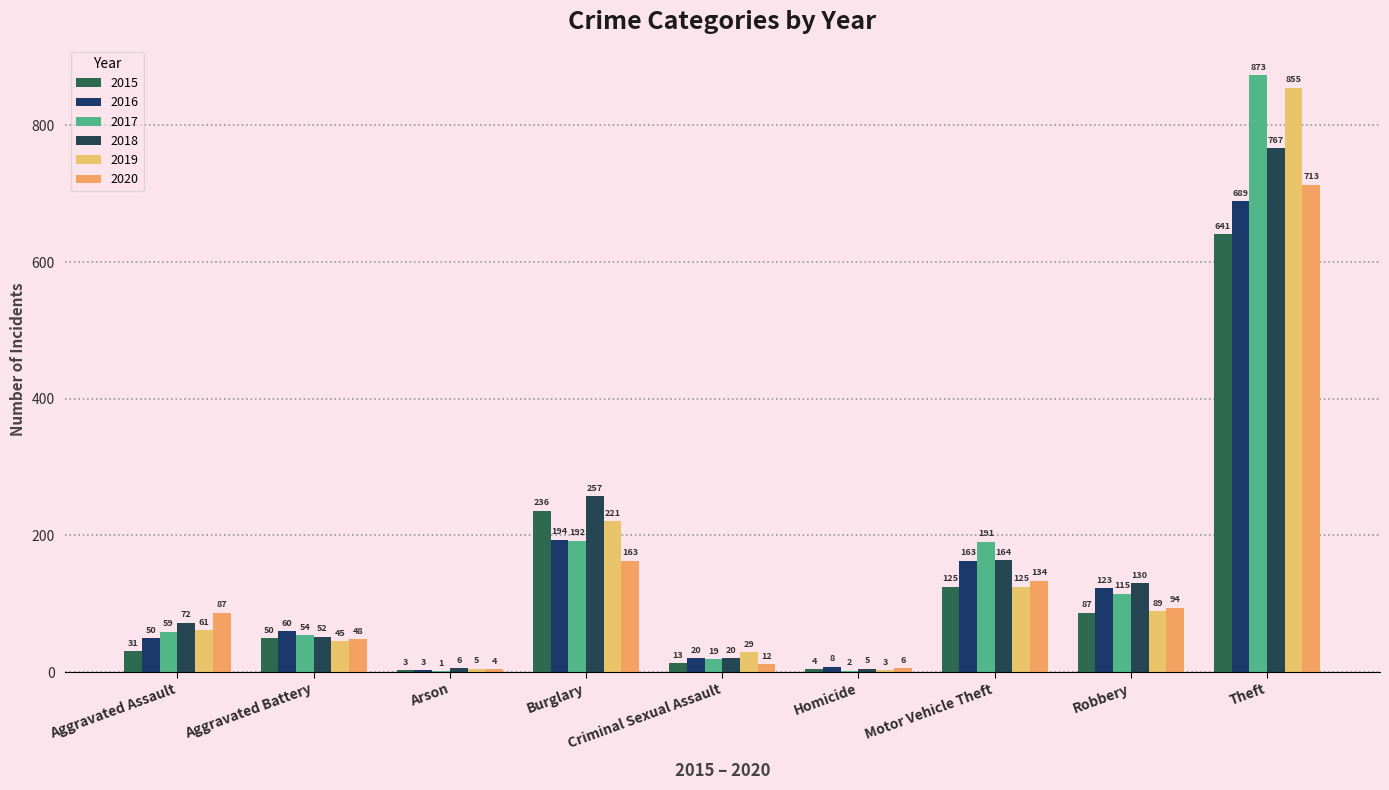

What is the total value across all series at Arson?

22